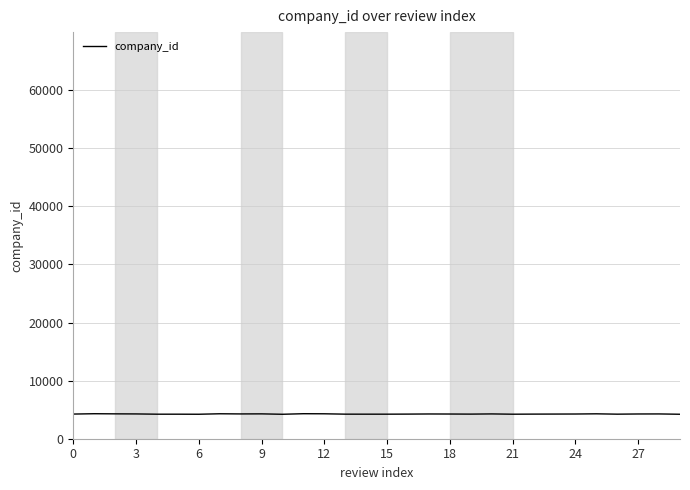

What is the minimum value shown in the chart?

4210.1